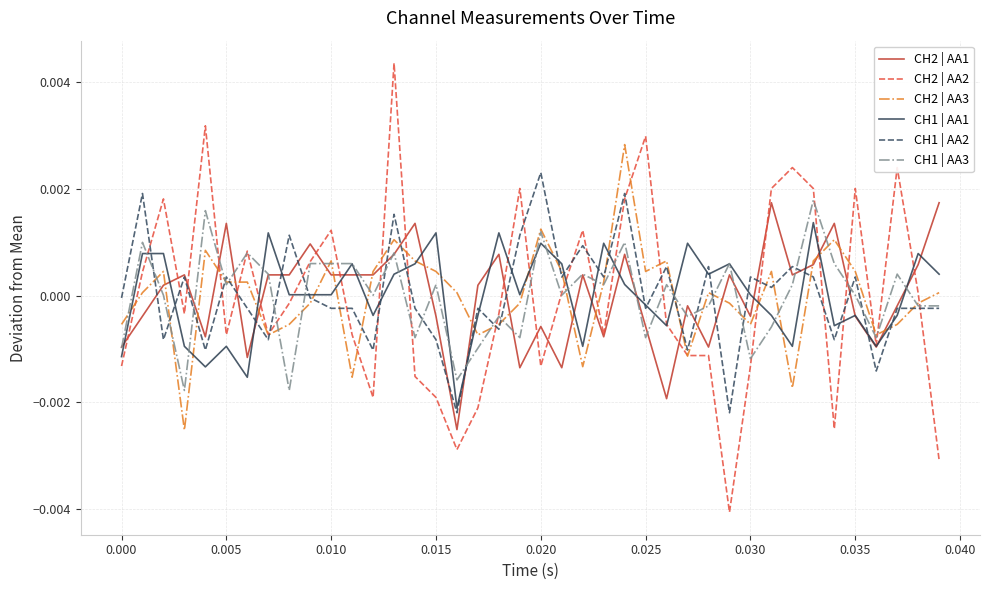

True or false: CH2 | AA3 has more than 2 interior local peaks.

True